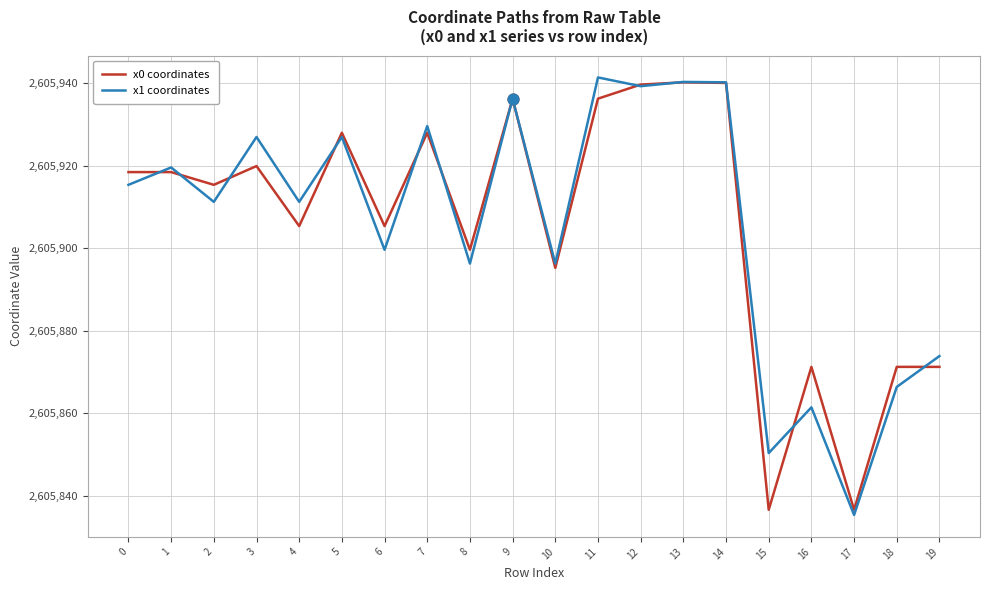

Is the value of x0 coordinates at 3 greater than the value of x1 coordinates at 4?

Yes